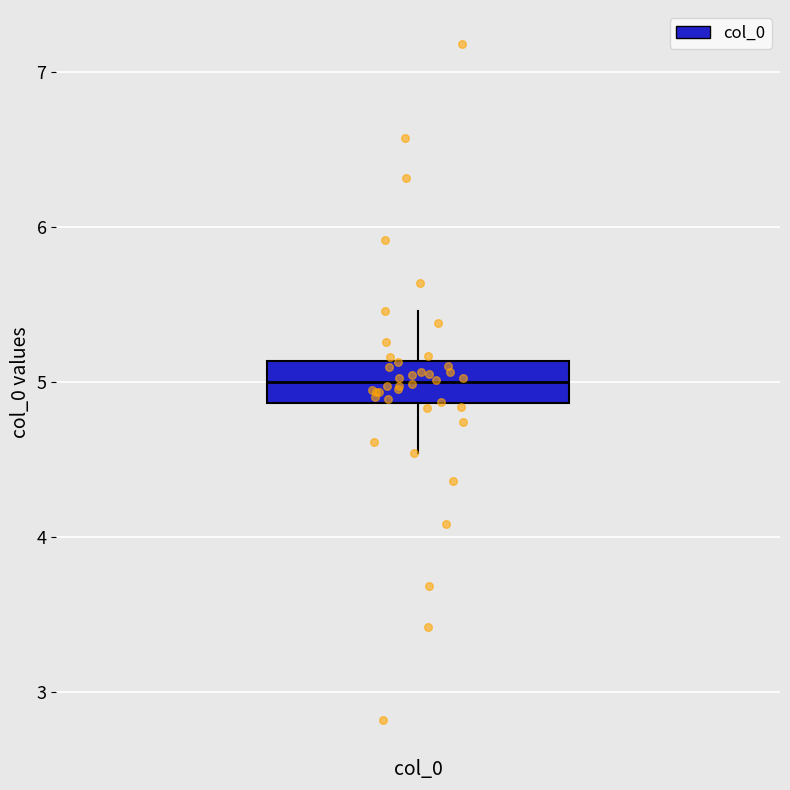

Read this box plot against the y-axis: the position of the median line, the range covered by the box, and the ends of both whiskers. The values are not printed on the chart, so give them approximately, as read against the axis.

median 5.0, box 4.9 to 5.1, whiskers 4.5 to 5.5